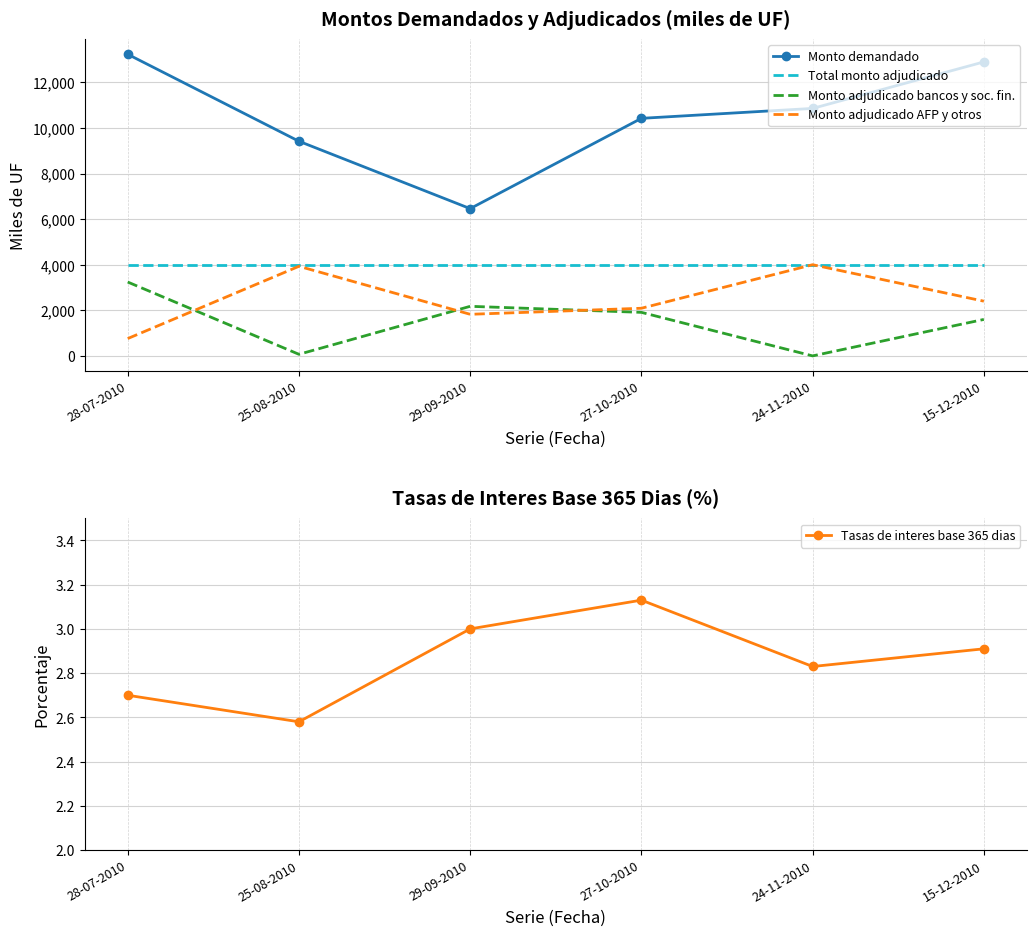

What is the difference between the Monto adjudicado bancos y soc. fin. values at 15-12-2010 and 24-11-2010?

1600